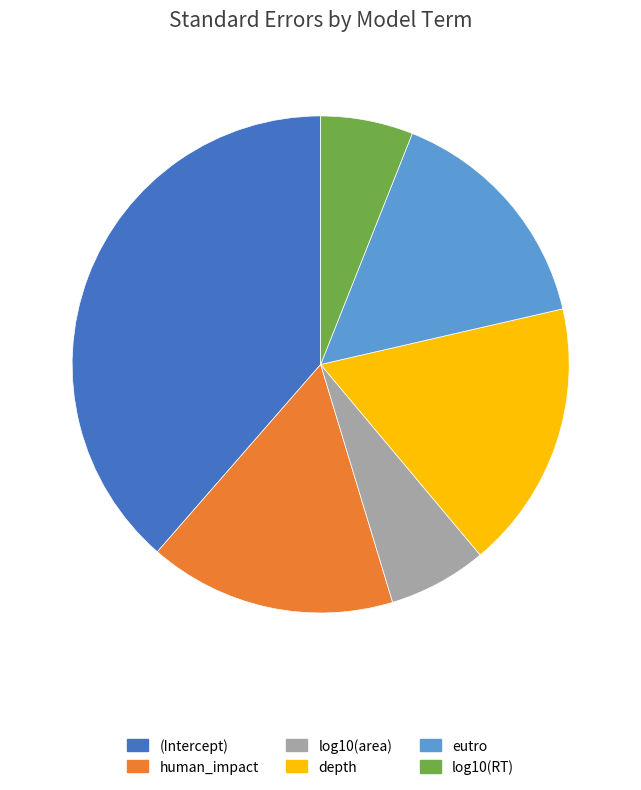

Which has a higher value, human_impact or (Intercept)?

(Intercept)